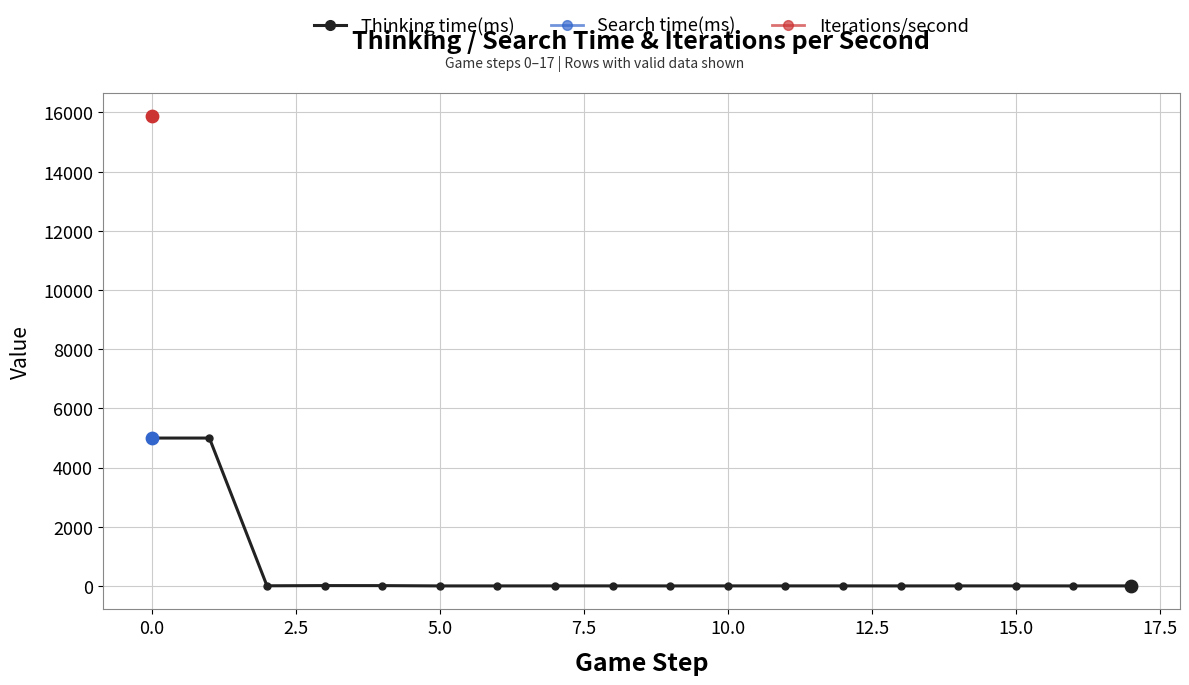

Which series reaches the maximum Y coordinate?

Iterations/second